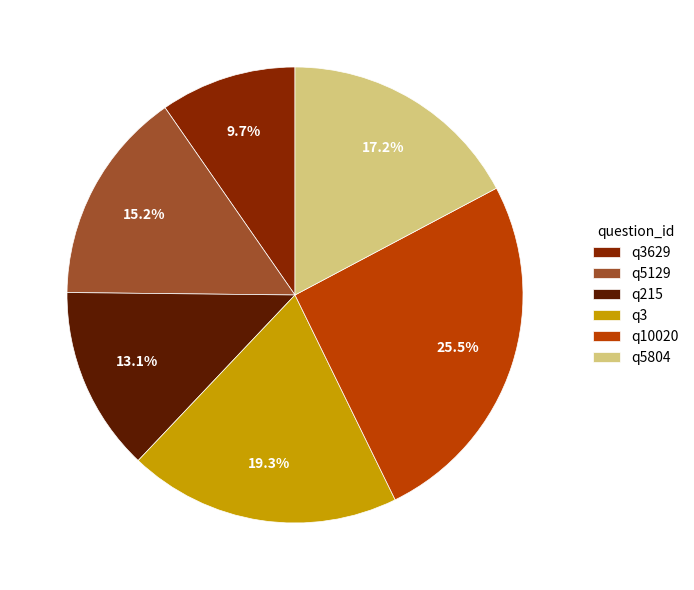

Which category has the smallest portion of the pie?

q3629